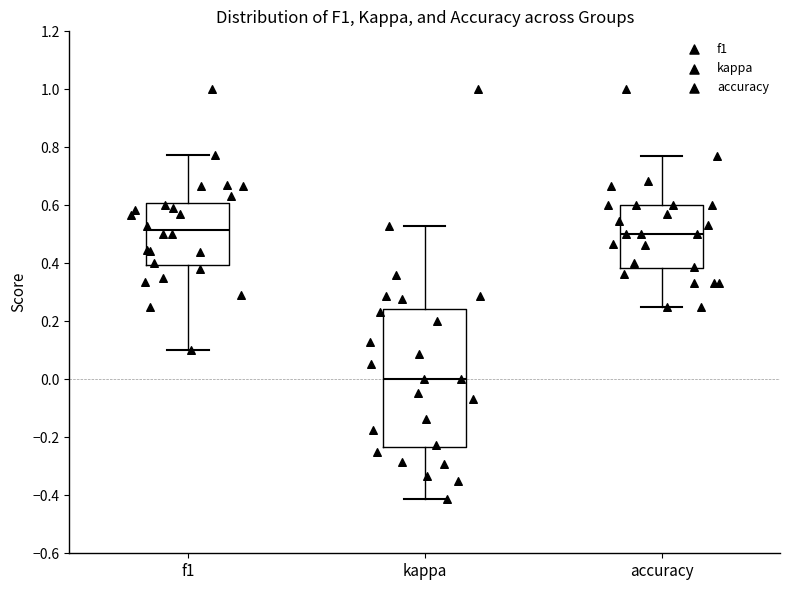

Which box has the lowest median line?

kappa